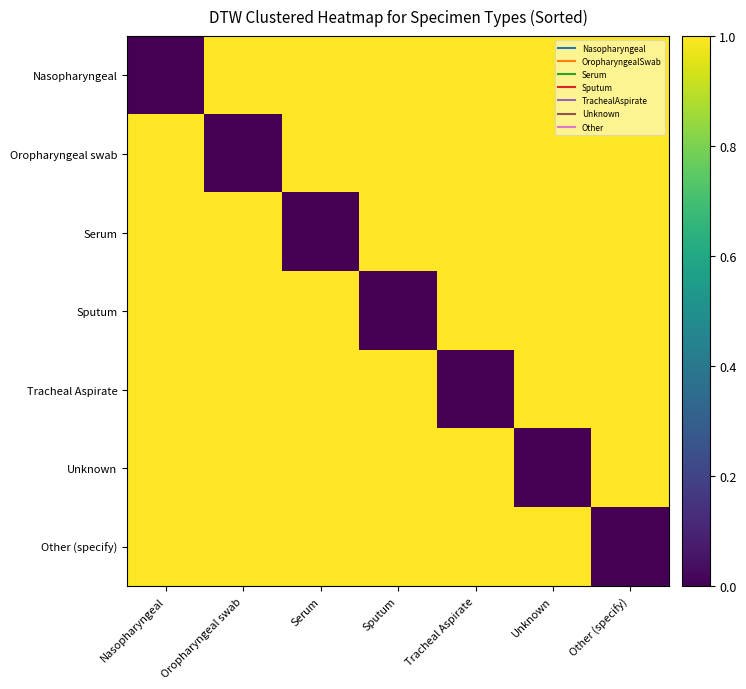

What is the total value across all series at Oropharyngeal swab?

6